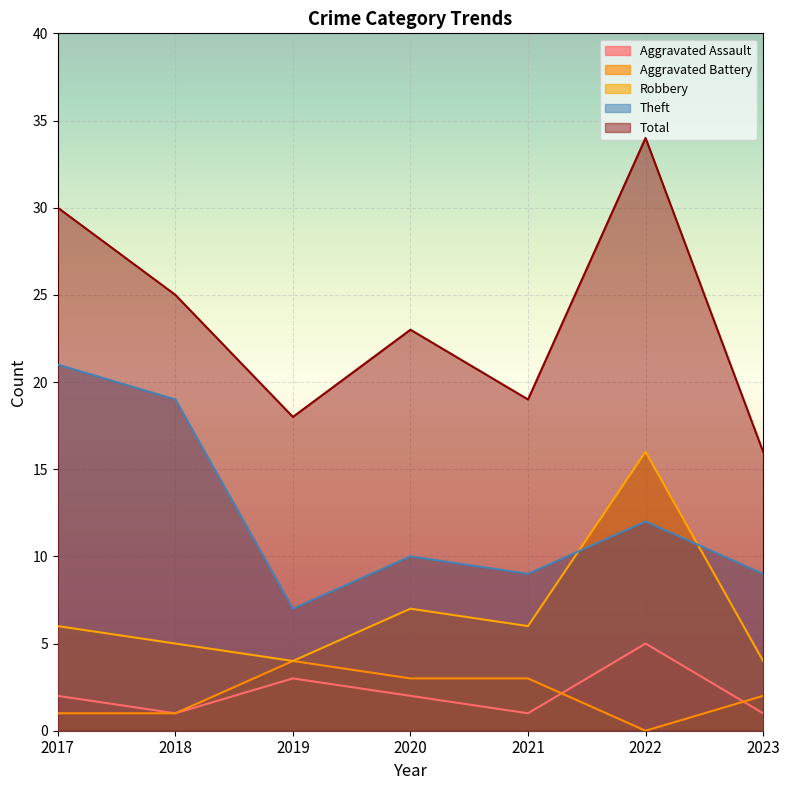

At 2020, list the series in order from smallest to largest.

Aggravated Assault, Aggravated Battery, Robbery, Theft, Total